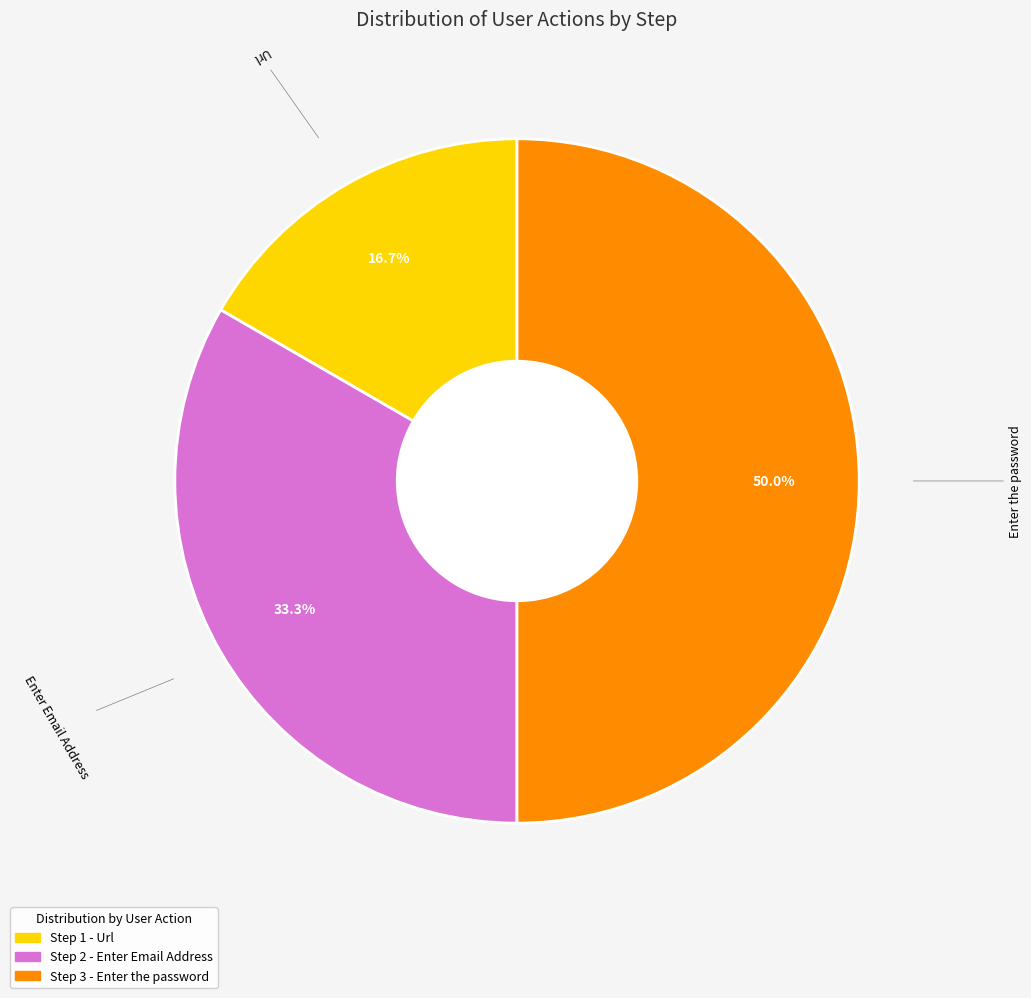

How much of the chart is everything except Url?

83.3%